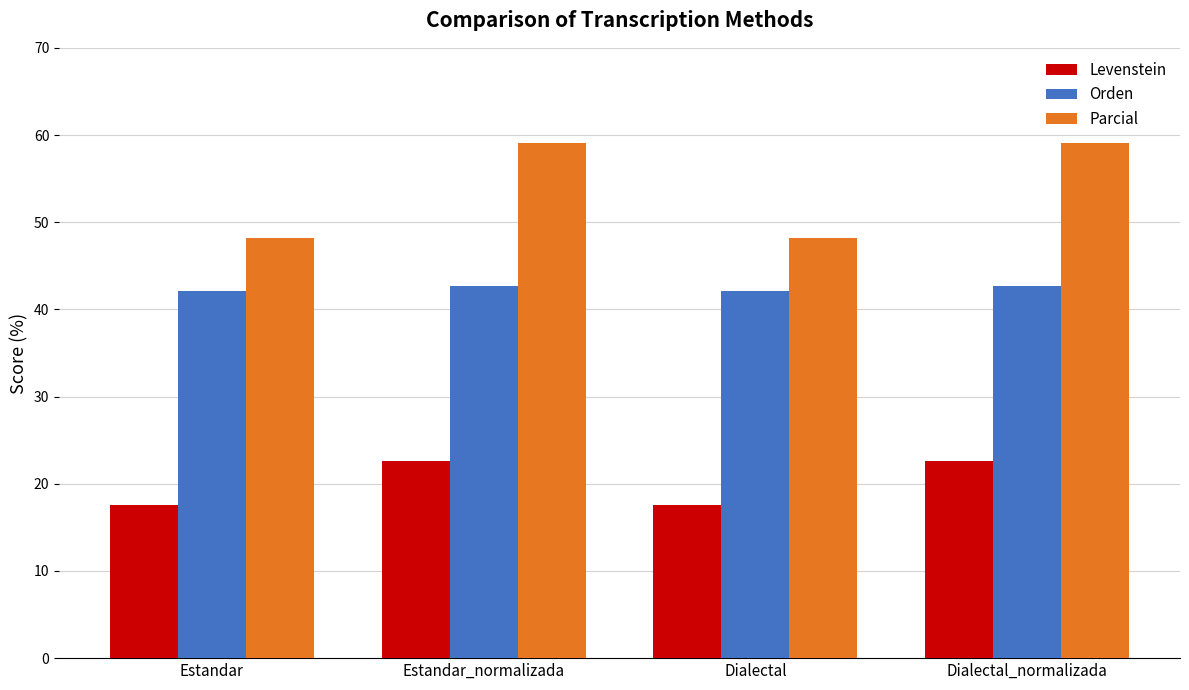

At how many categories does at least one series exceed 53?

2